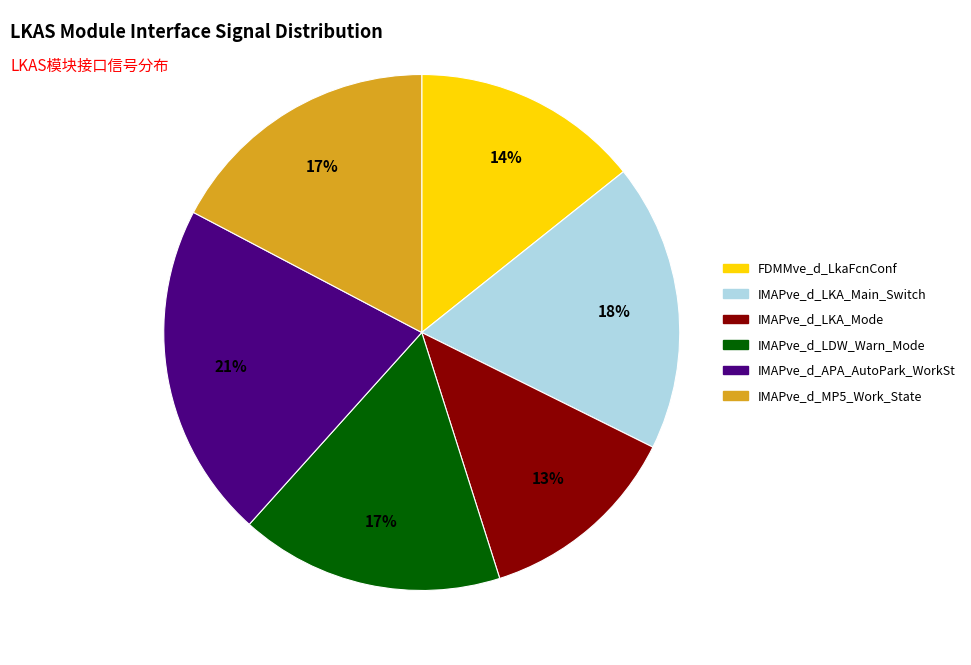

Is it true that IMAPve_d_LDW_Warn_Mode is 25% of the pie?

False